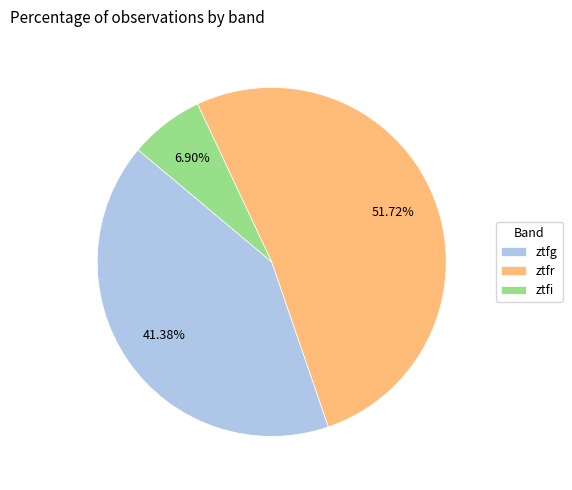

Is it true that ztfi is 7% of the pie?

True